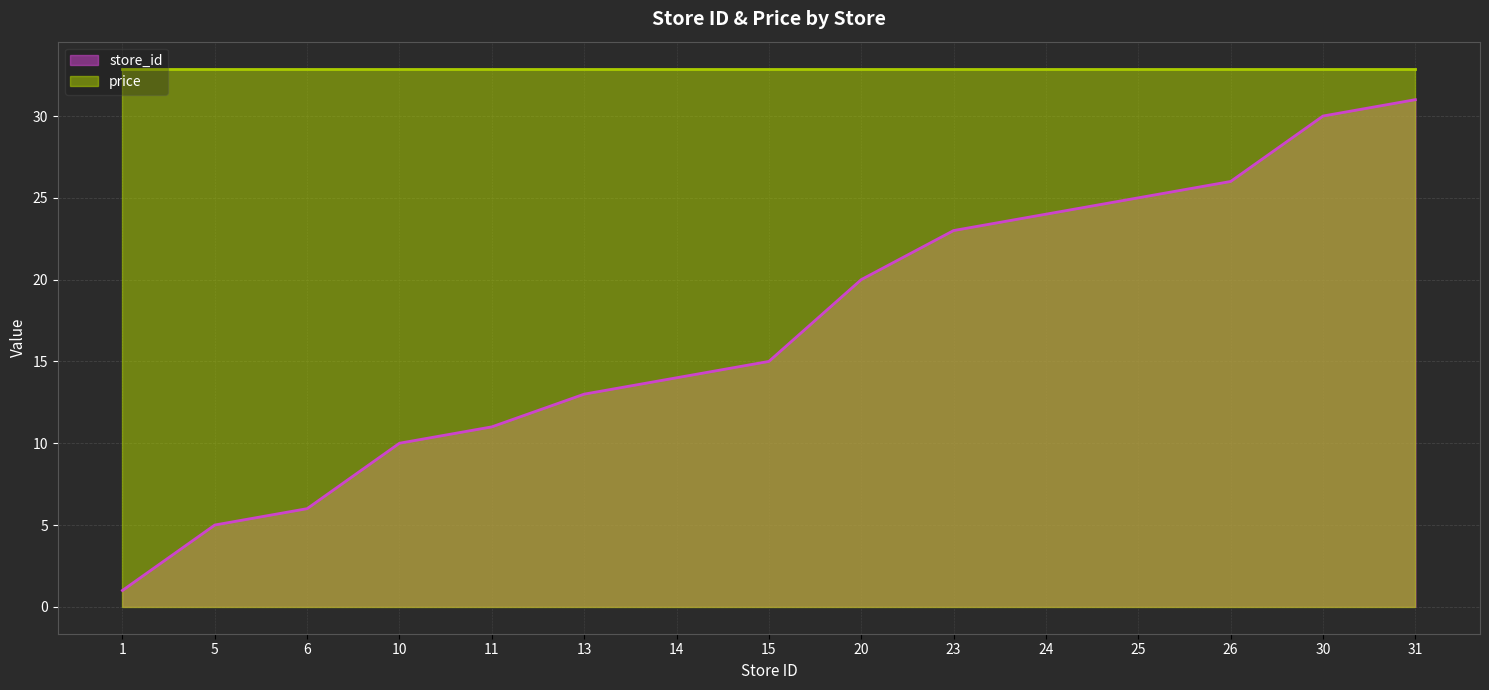

At which category does the chart reach its minimum across all series?

1